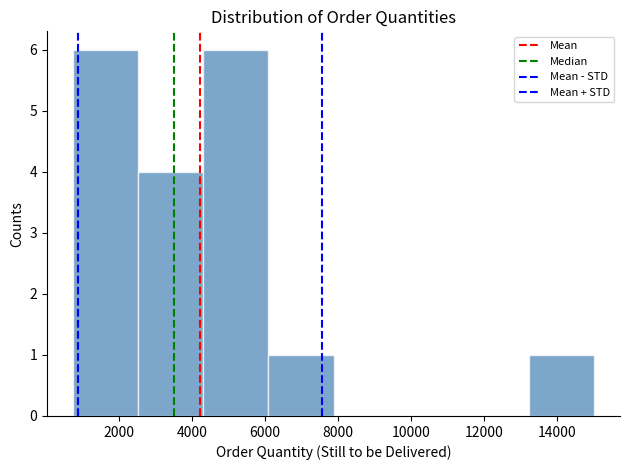

Reading left to right, list every bar in this chart as the range it spans on the x-axis followed by its height. Neither the bar edges nor the heights are printed on the chart, so give them approximately, as read against the axes.

800 to 2600: 6
2600 to 4400: 4
4400 to 6000: 6
6000 to 7800: 1
7800 to 9600: 0
9600 to 11400: 0
11400 to 13200: 0
13200 to 15000: 1